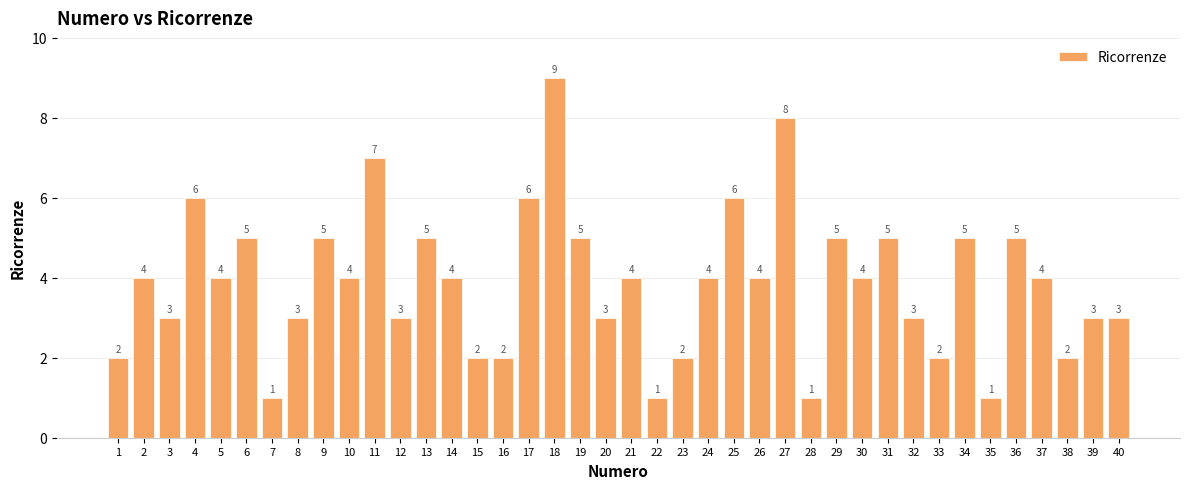

What is the greatest value displayed?

9